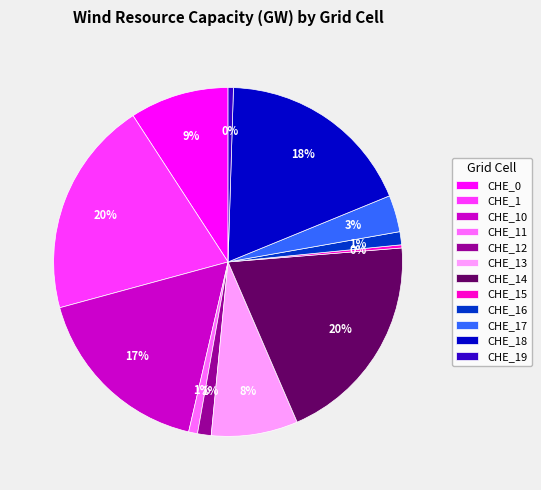

To the nearest percent, what percentage of the pie is CHE_17?

3%